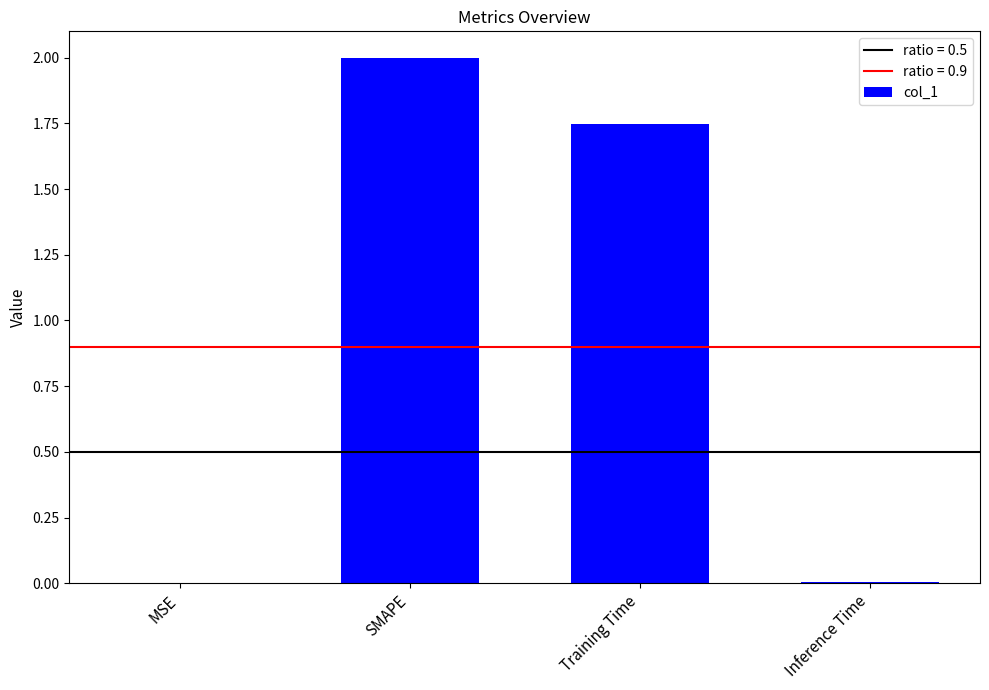

Which category has the highest value across all series?

SMAPE